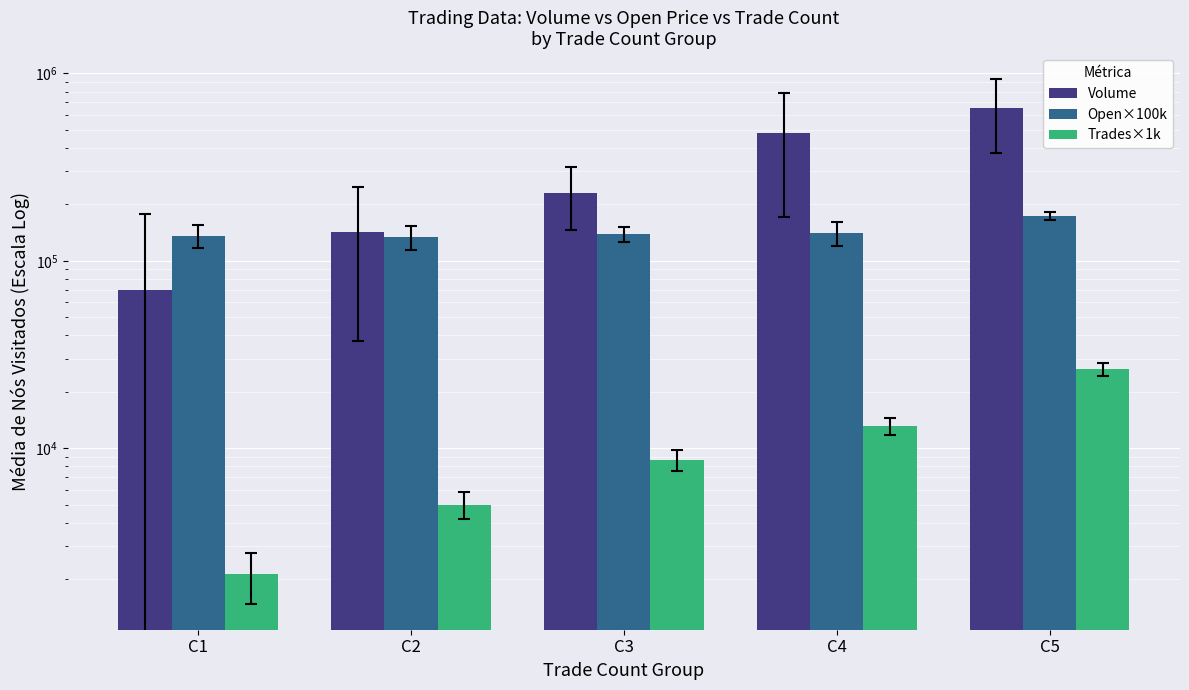

Between C1 and C5, which series saw the biggest shift?

Volume